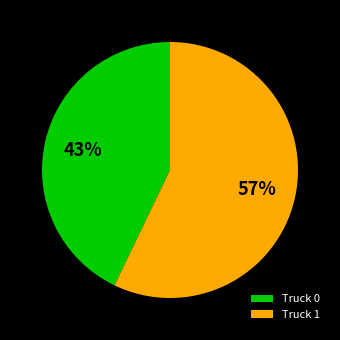

Which has a higher value, Truck 0 or Truck 1?

Truck 1